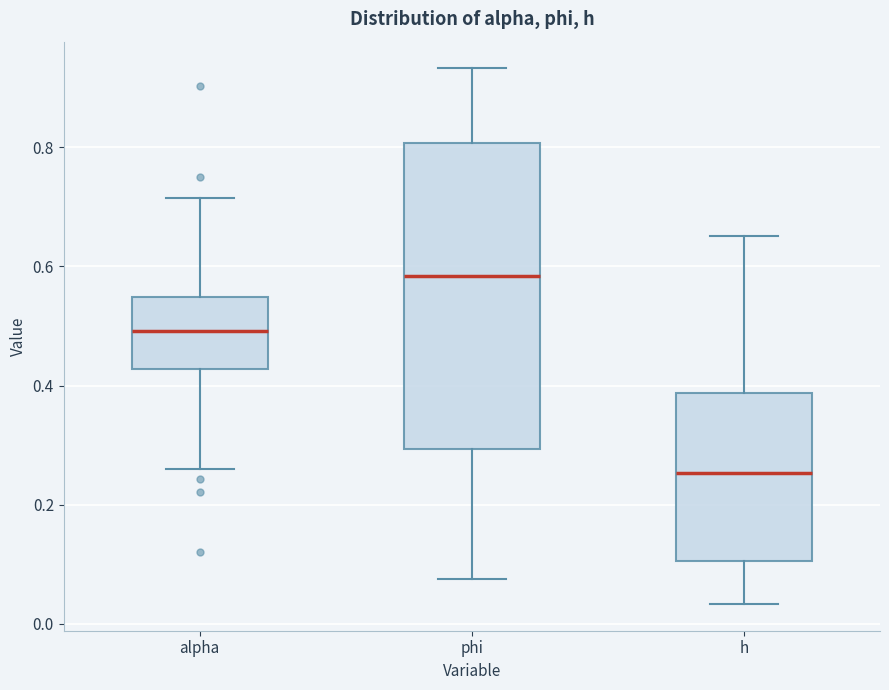

Where is the lower edge of the box for phi on the y-axis? The values are not printed on the chart, so give them approximately, as read against the axis.

0.30